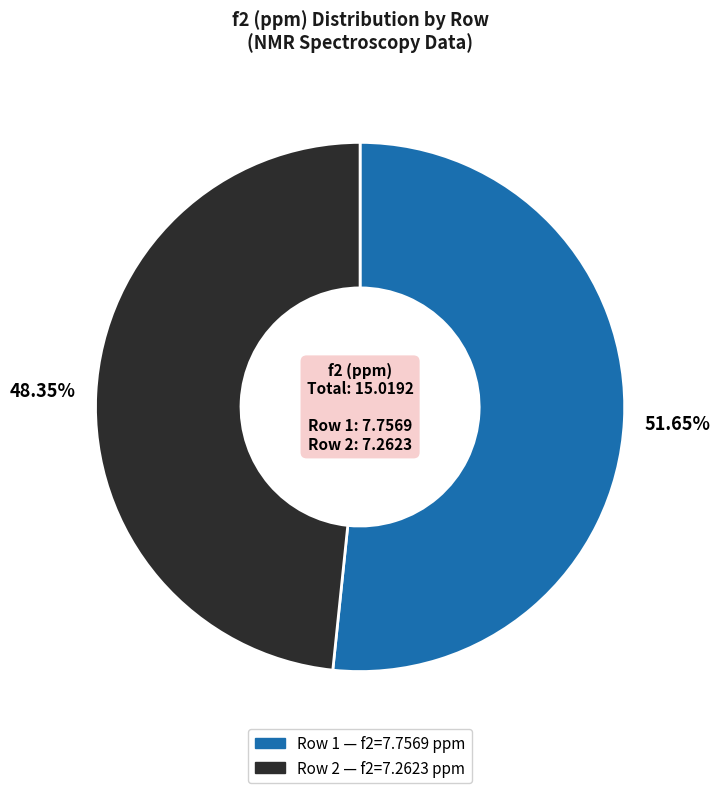

To the nearest percent, what is the difference between the largest and smallest slice percentages?

3%